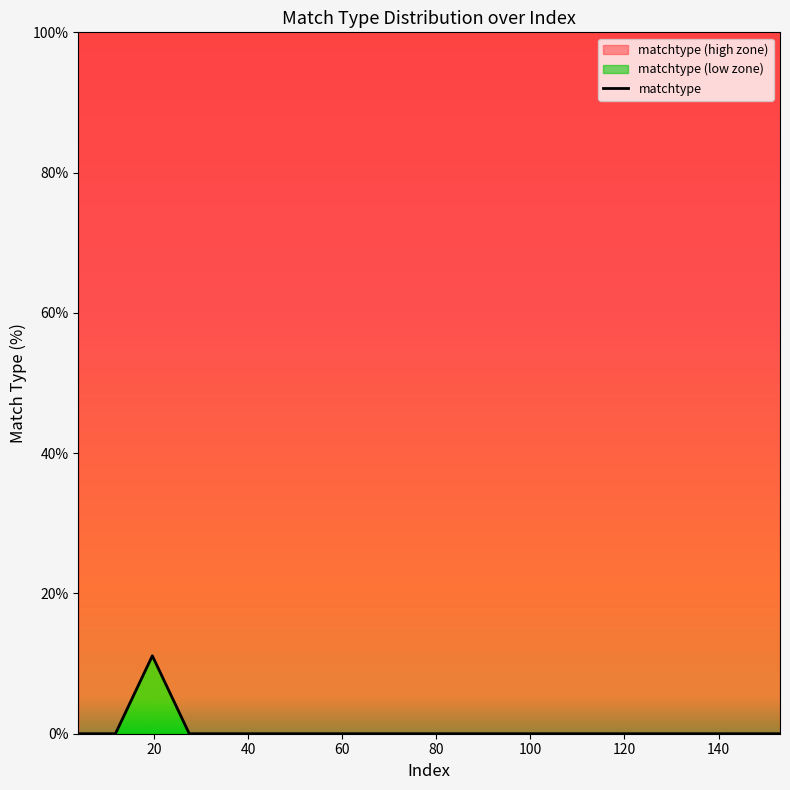

True or false: there are more than 2 points higher than both neighbors.

False